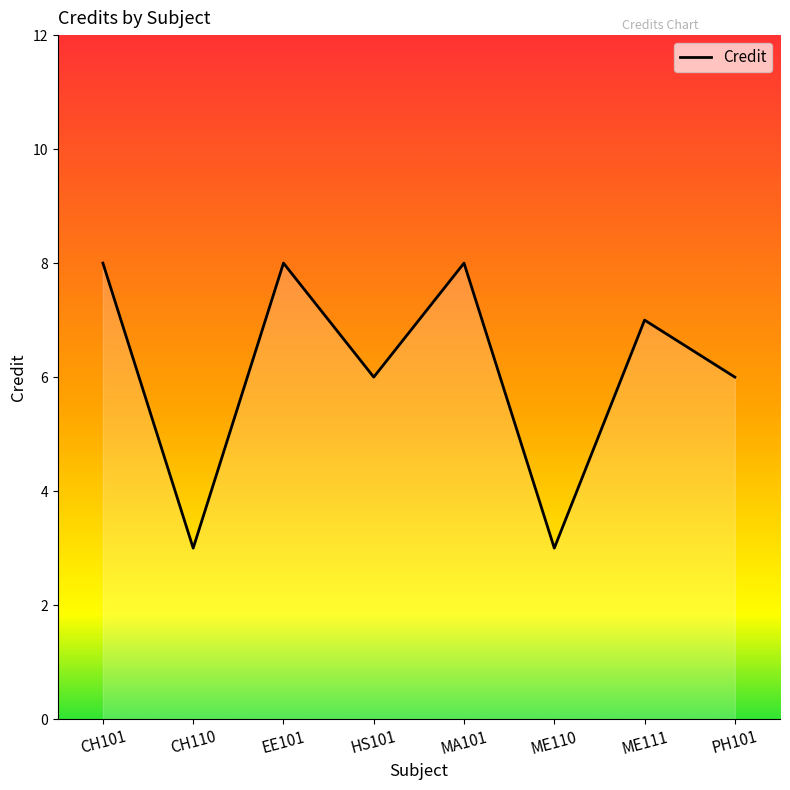

Where does the data first go above 7?

CH101